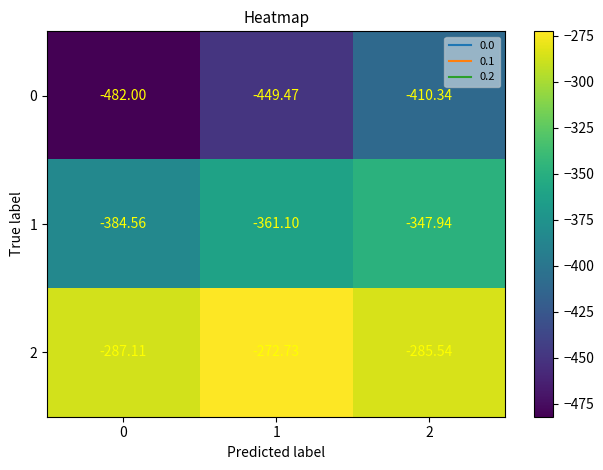

Is the value of 1 at 1 greater than the value of 2 at 2?

No